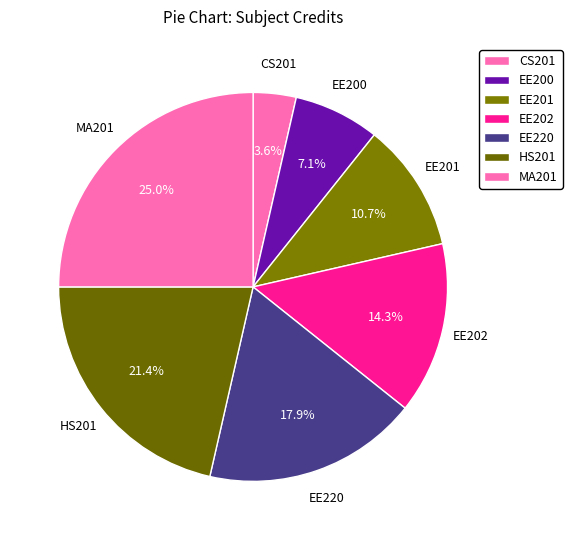

Is there a majority slice in this chart?

No